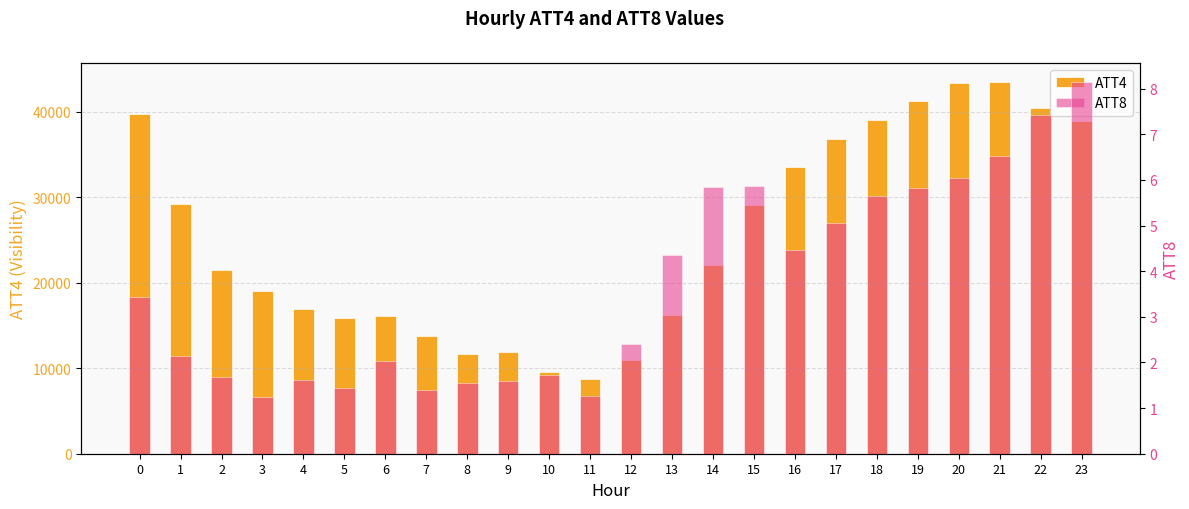

True or false: ATT4 has a value of 67361.9 at 23.

False